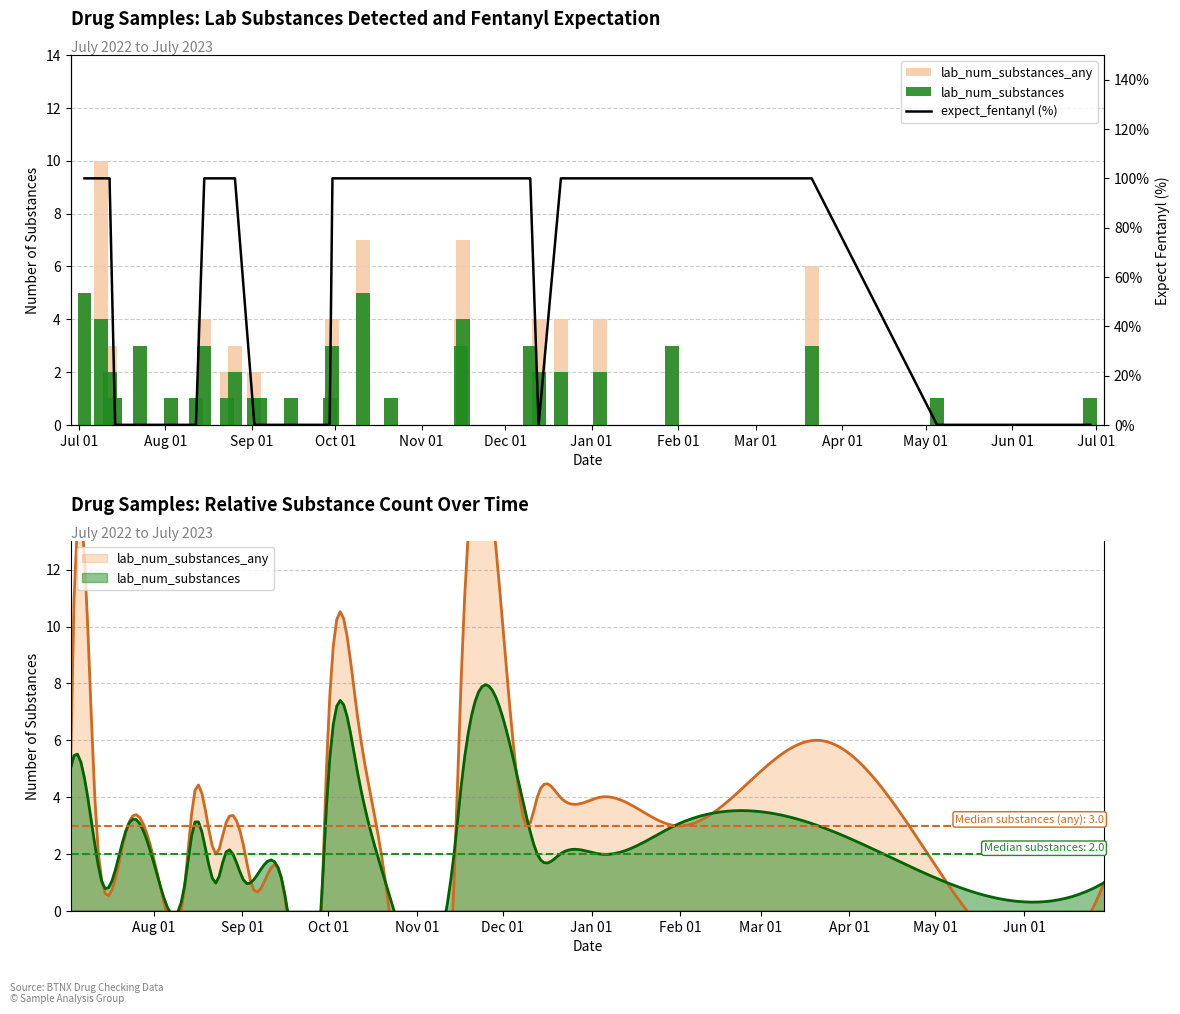

What is the lowest value of the lab_num_substances series?

1